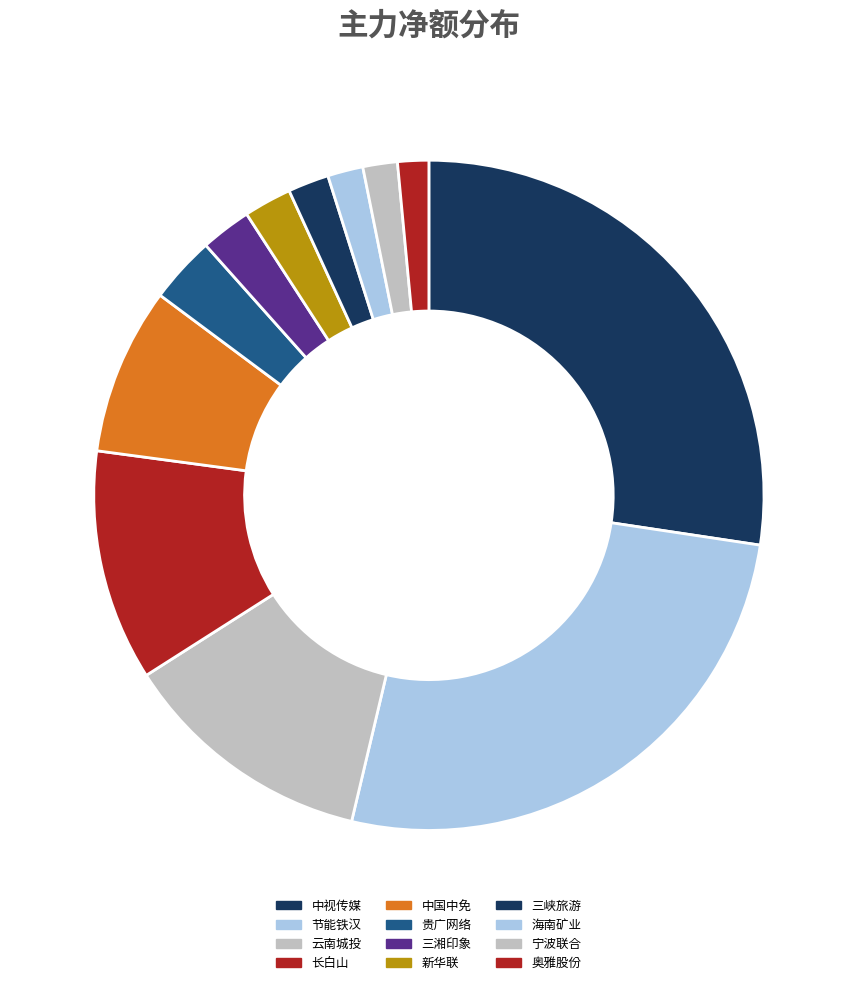

Between 海南矿业 and 中国中免, which is larger?

中国中免